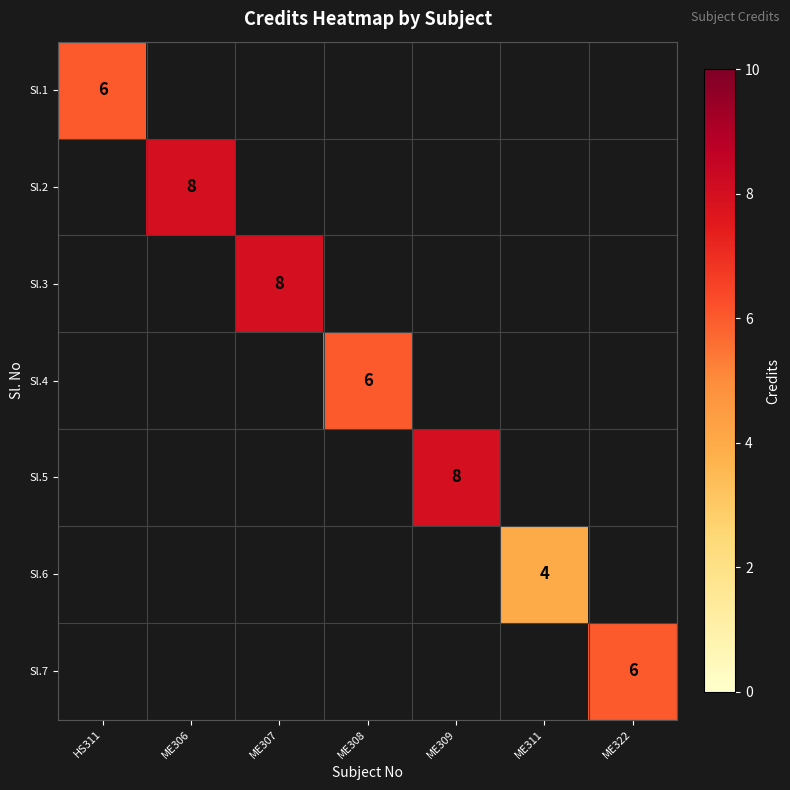

Is it true that Sl.7 equals 2 at ME322?

False